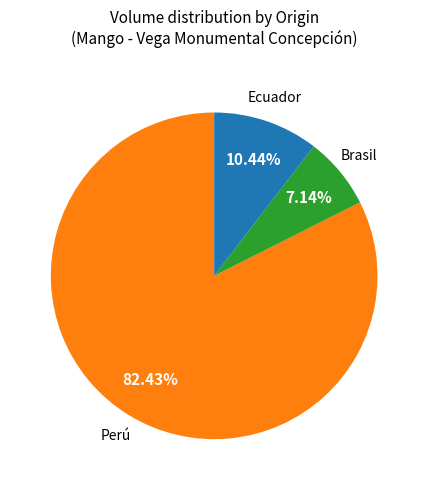

Is there a majority slice in this chart?

Yes